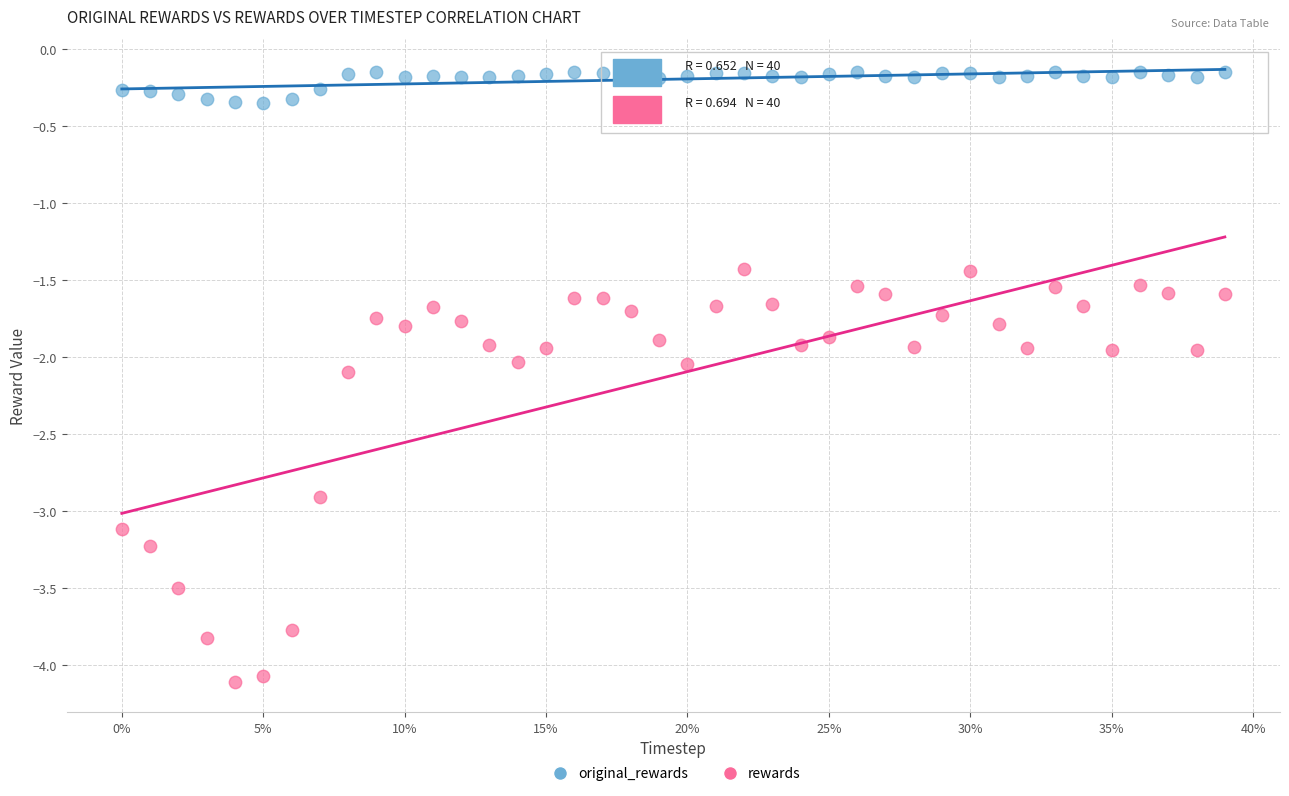

Which series reaches the minimum Y coordinate?

rewards